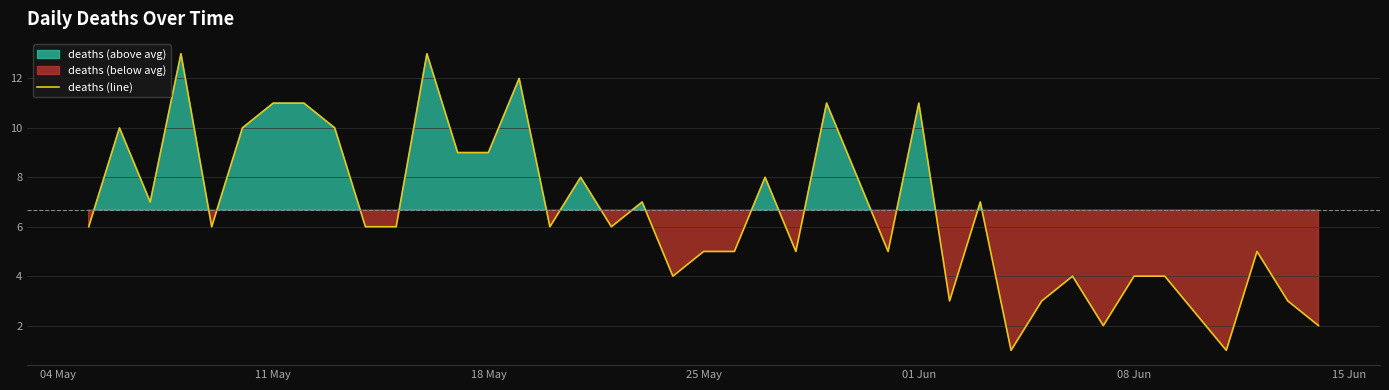

Reading left to right, transcribe all the data shown in this chart.

6	10	7	13	6	10	11	11	10	6	6	13	9	9	12	6	8	6	7	4	5	5	8	5	11	8	5	11	3	7	1	3	4	2	4	4	1	5	3	2